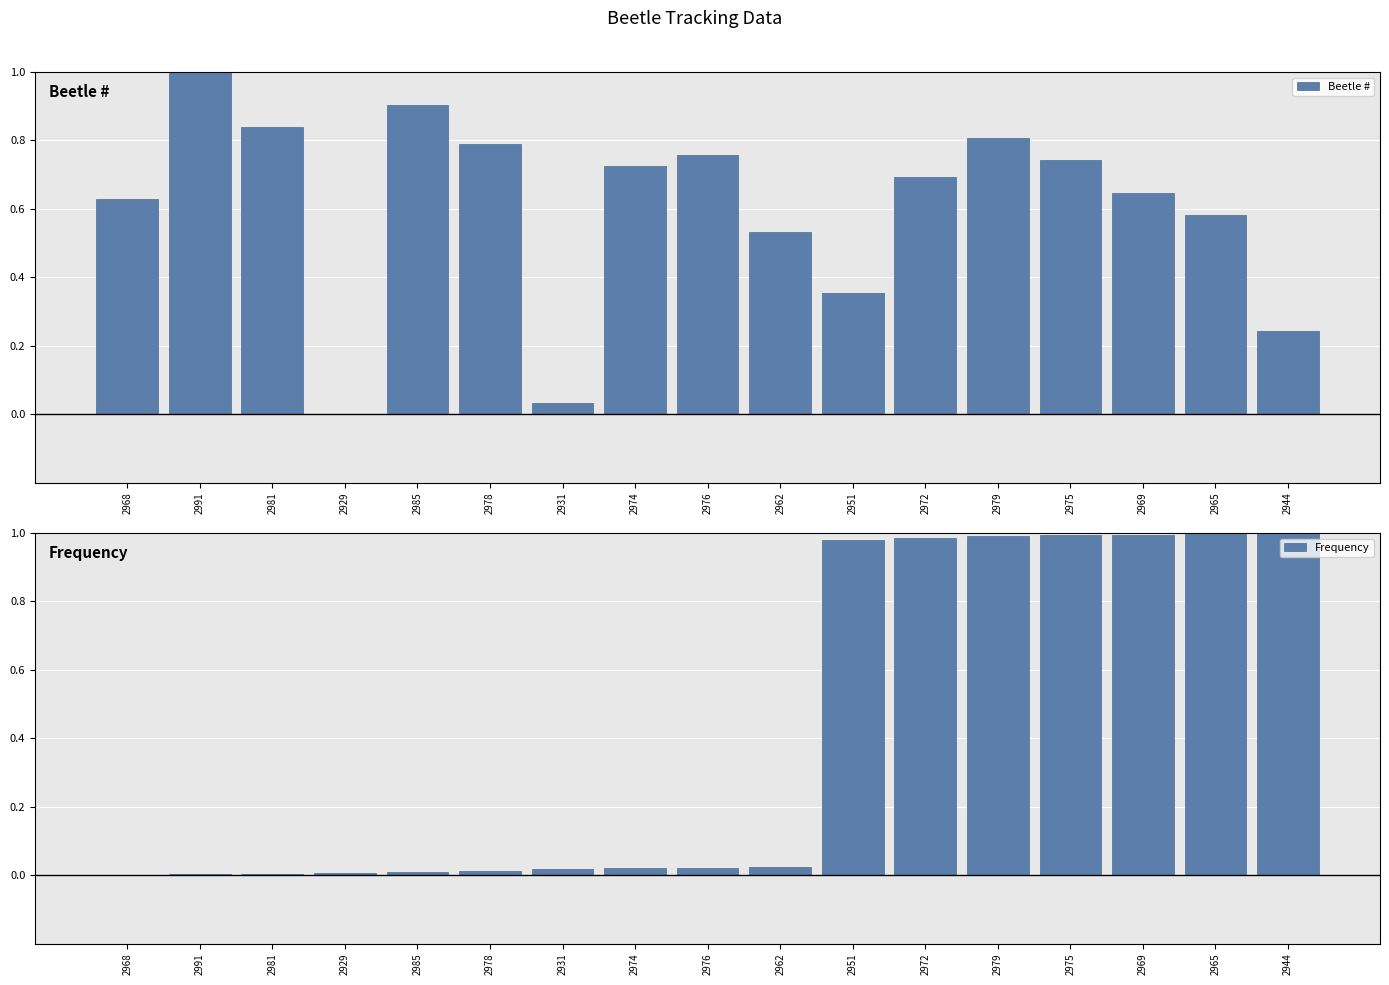

How many values in the Frequency series exceed 0?

16